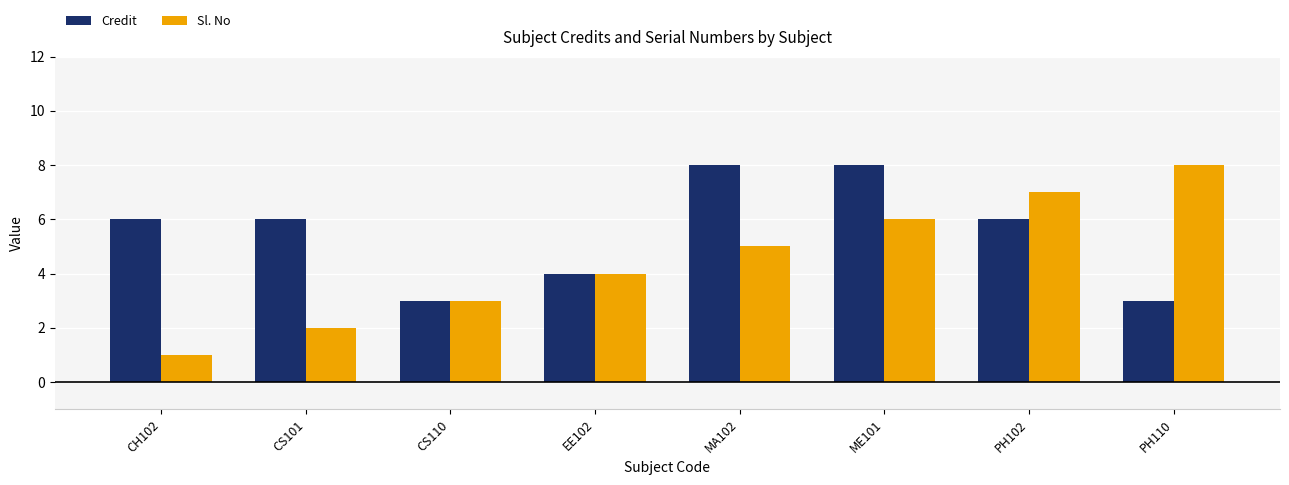

Reading left to right, extract all data points from this chart.

Credit: 6	6	3	4	8	8	6	3
Sl. No: 1	2	3	4	5	6	7	8